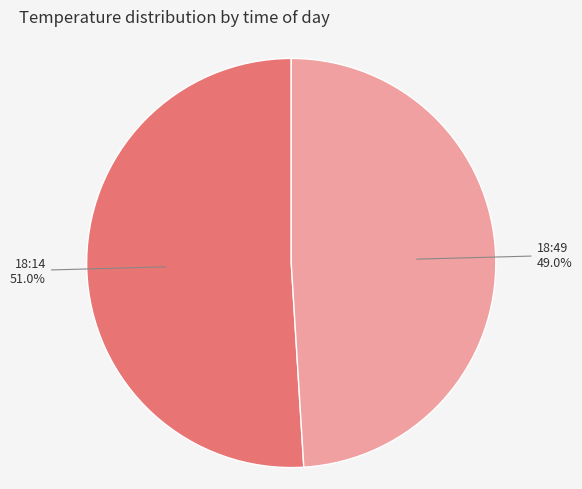

Is there any slice that represents more than half of the pie?

Yes